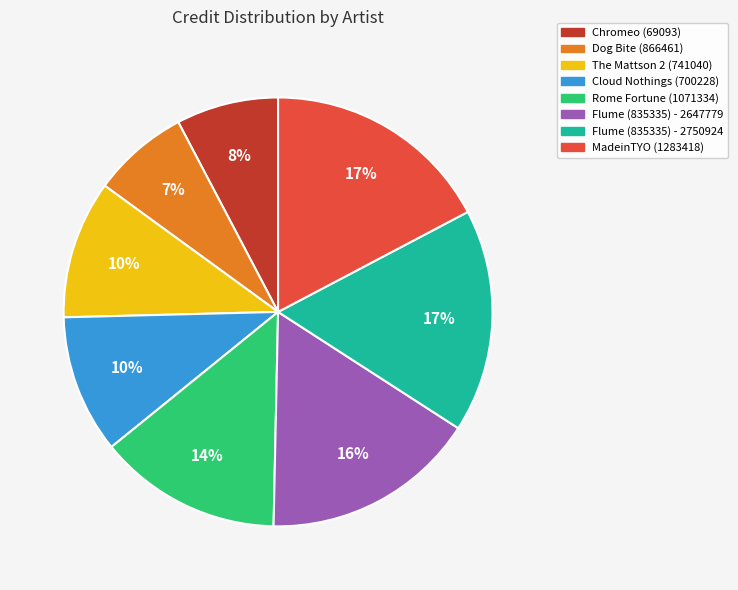

Do The Mattson 2 (741040) and MadeinTYO (1283418) together represent more than half of the pie?

No